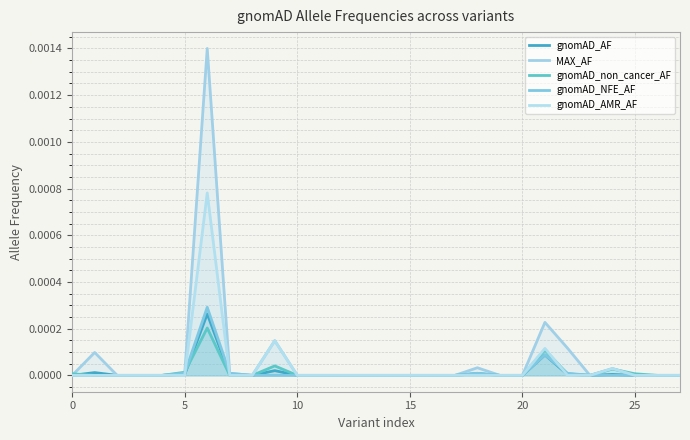

At which label is gnomAD_non_cancer_AF closest to 0?

5